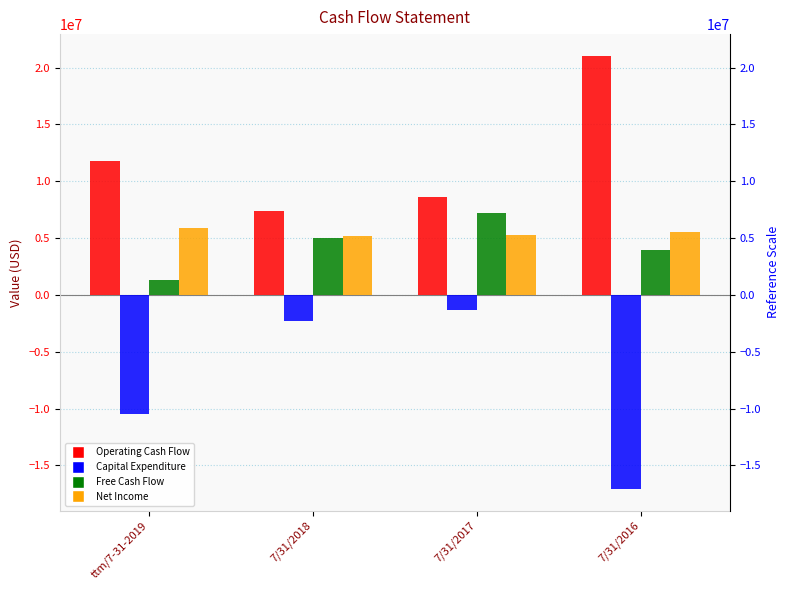

What is the average value of the Net Income series?

5466177